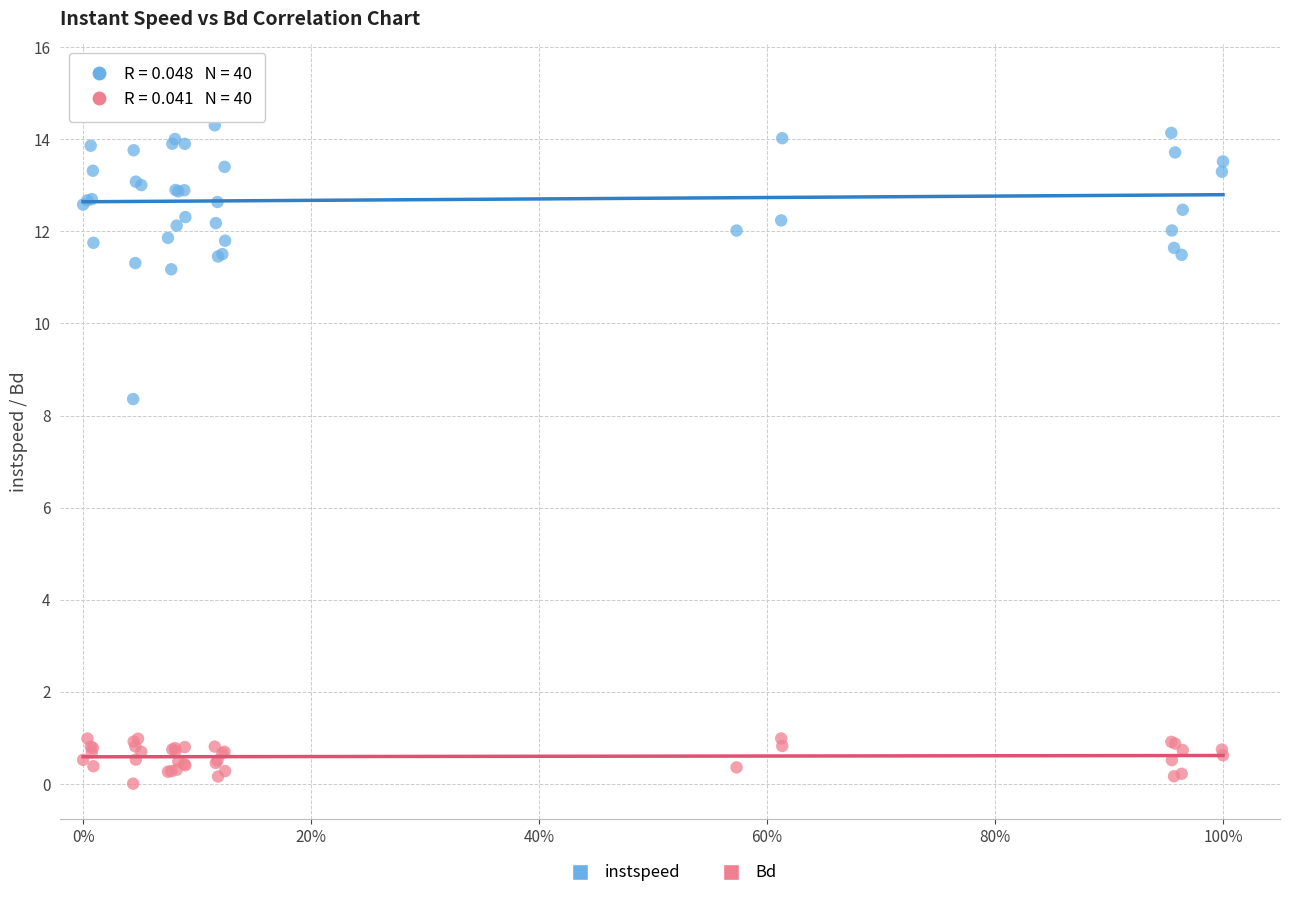

Which series contains the lowest Y value?

Bd